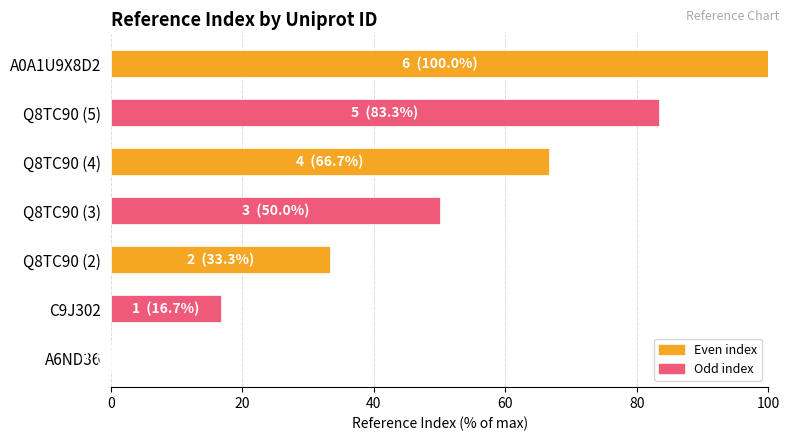

The value at C9J302 is 16.7. True or false?

True